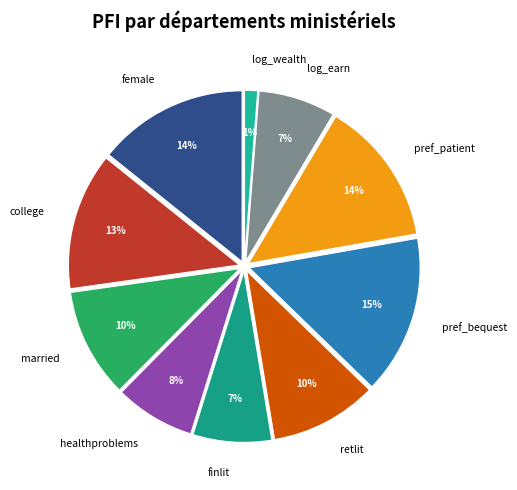

Is it true that finlit is 7% of the pie?

True